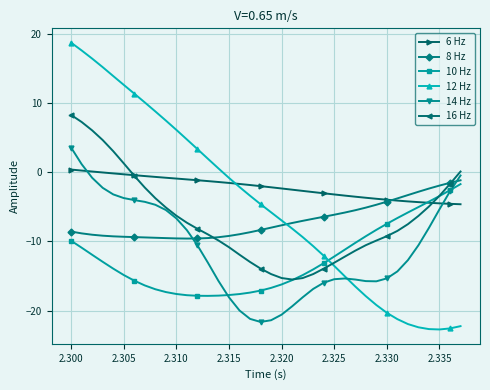

Which series has the widest spread of values?

12 Hz